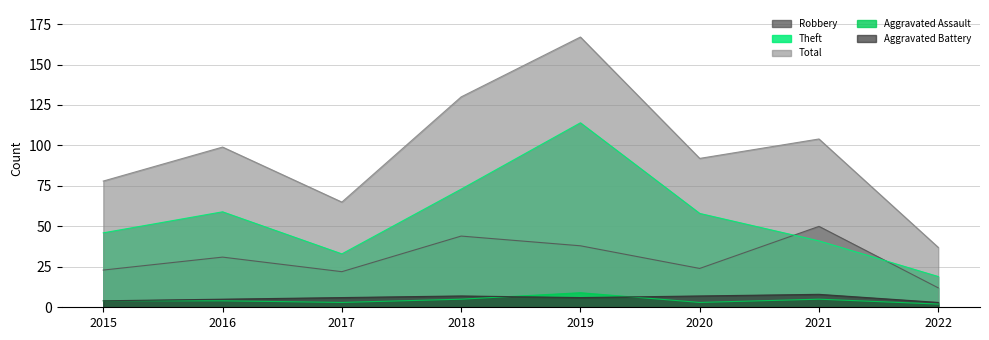

Rank the series by their maximum value, from lowest to highest.

Aggravated Battery, Aggravated Assault, Robbery, Theft, Total